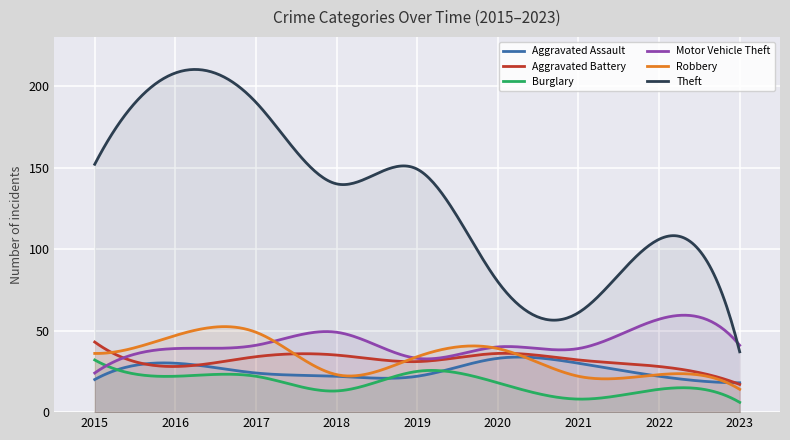

Rank the series by their maximum value, from highest to lowest.

Theft, Motor Vehicle Theft, Robbery, Aggravated Battery, Aggravated Assault, Burglary